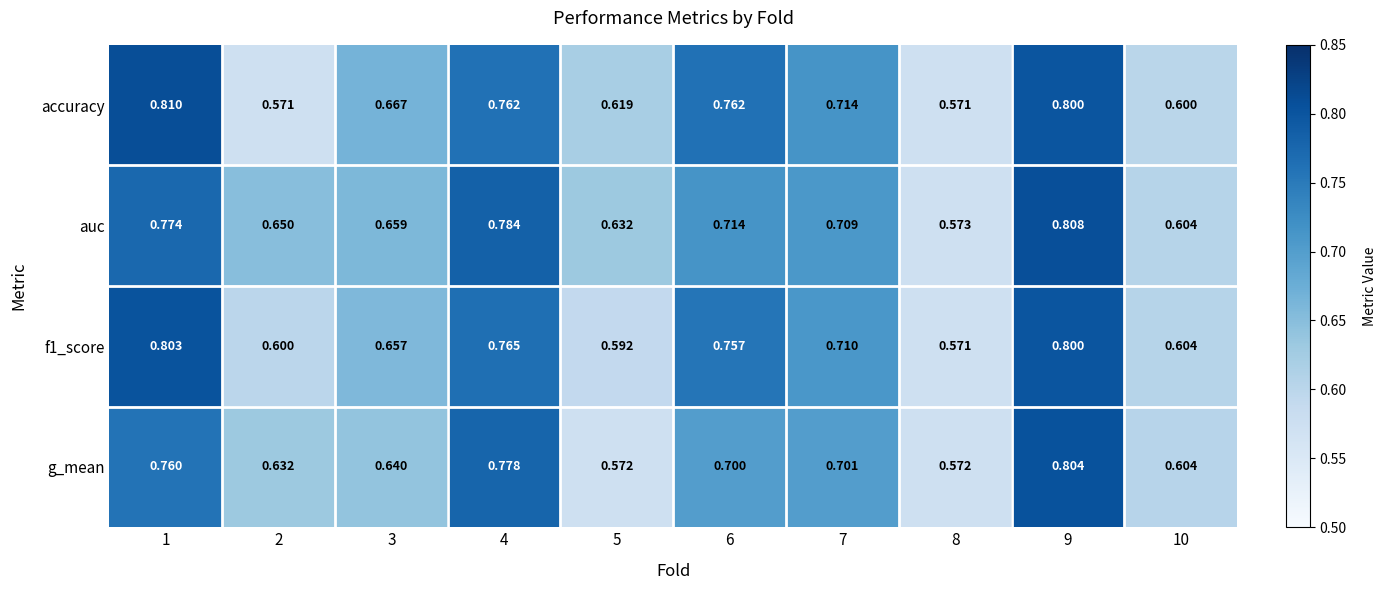

What is the total value across all series at 9?

3.2